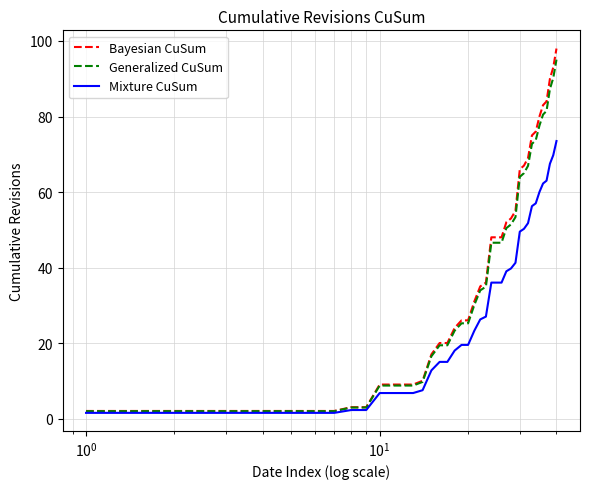

How many lines are shown in the chart?

3